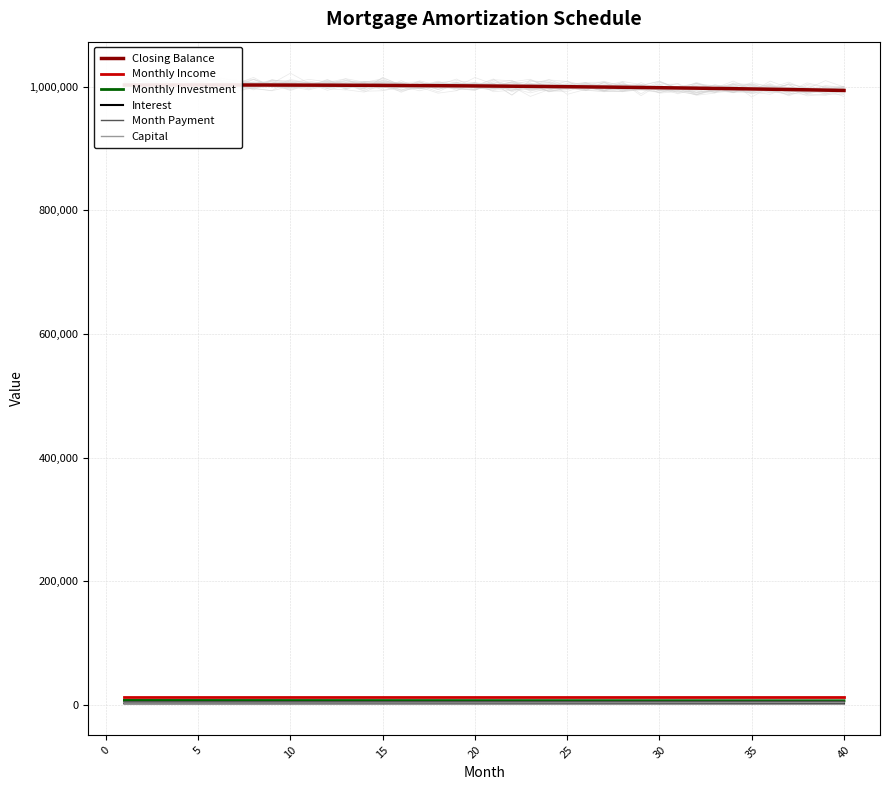

The value of Monthly Income at 11 is 18570.7. True or false?

False